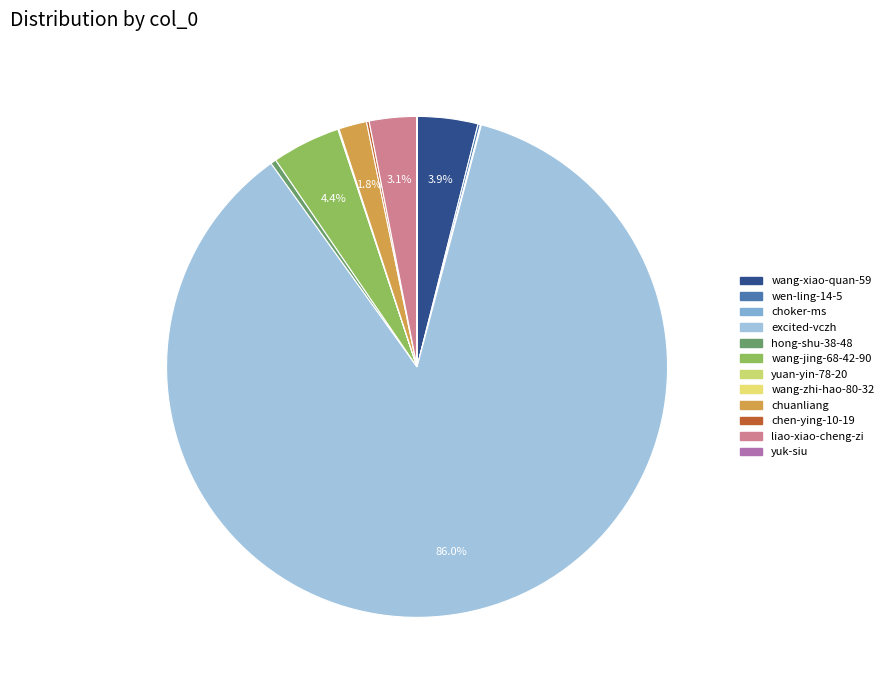

How many slices are in this pie chart?

12